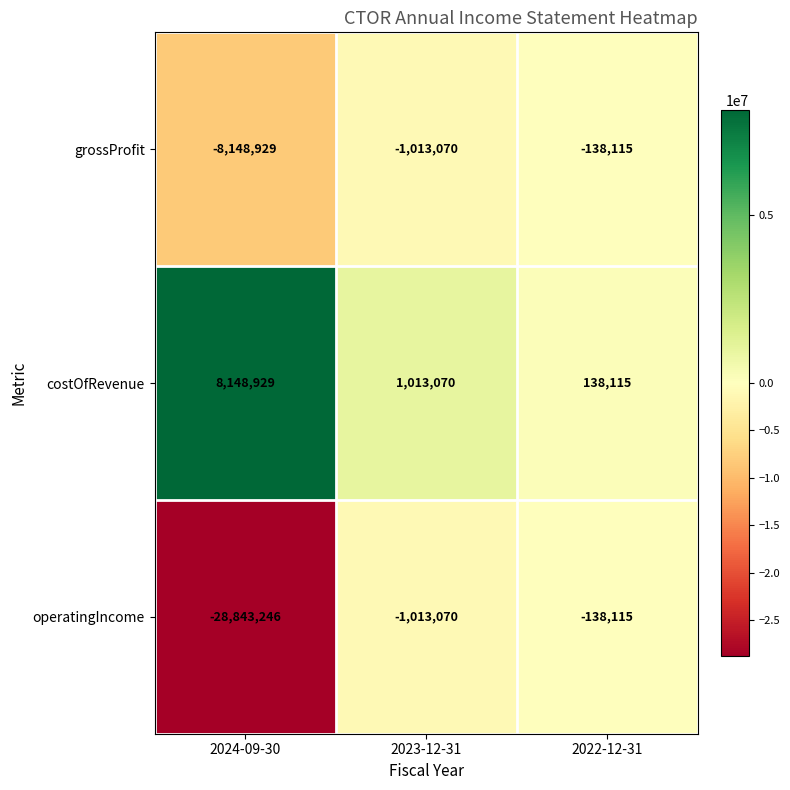

What is the sum of all grossProfit values?

-9300114